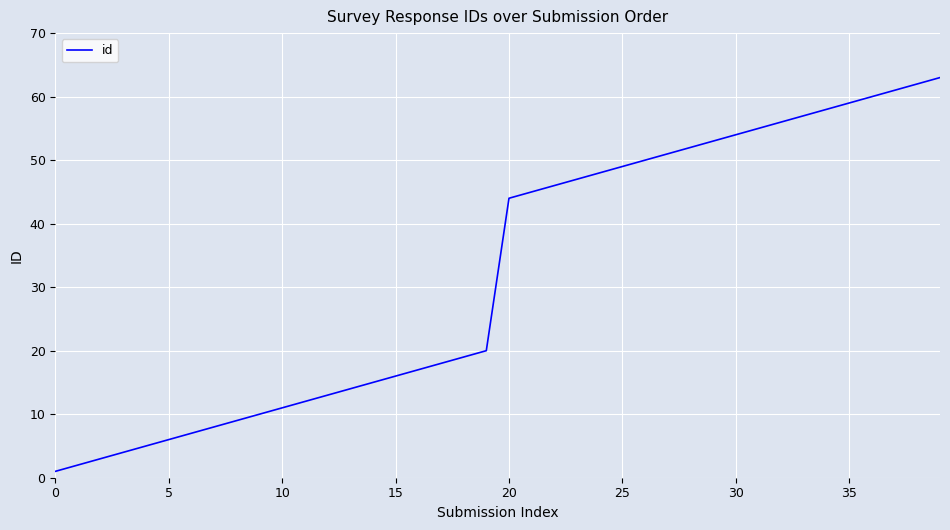

What is the difference between the maximum and minimum values?

62